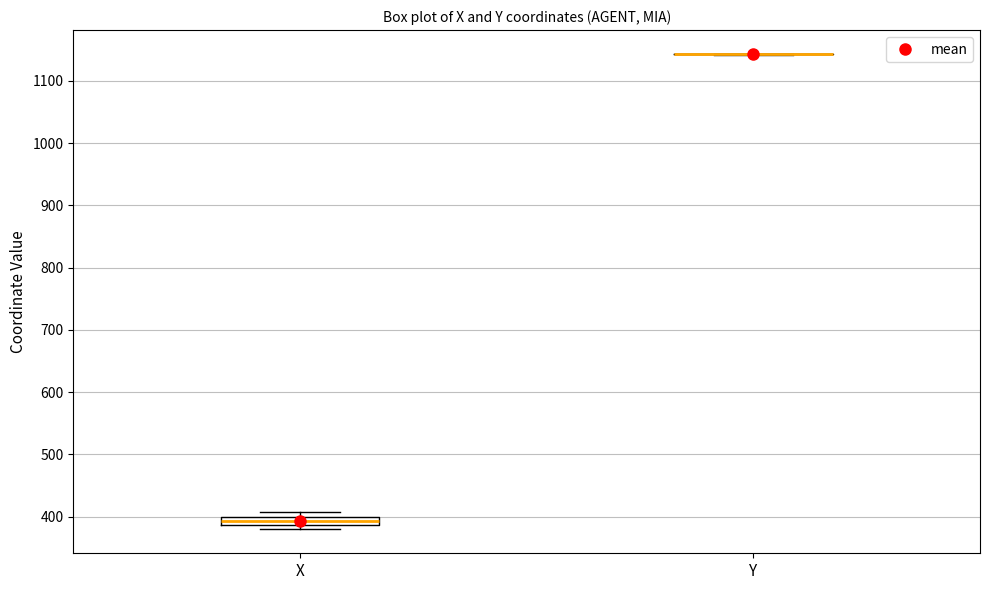

Comparing the boxes themselves (not the whiskers), which one is the tallest?

X